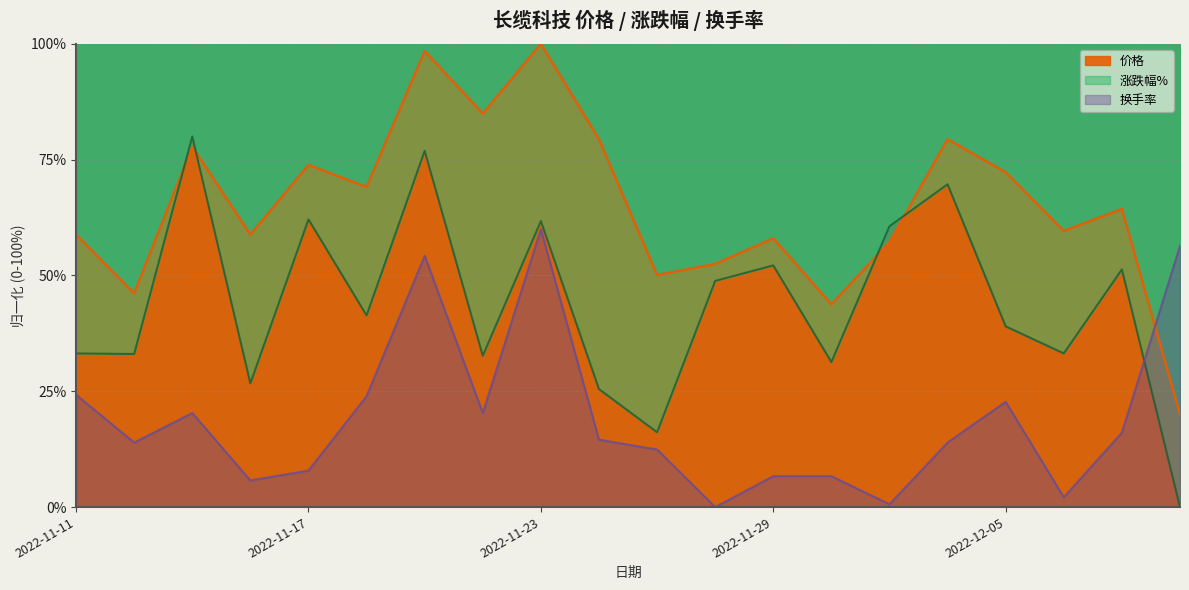

Where is 价格 nearest to the value 60?

2022-12-06